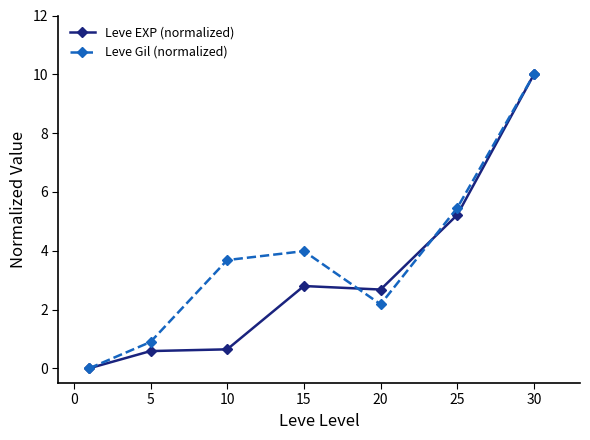

Which series has the largest total across all categories?

Leve Gil (normalized)